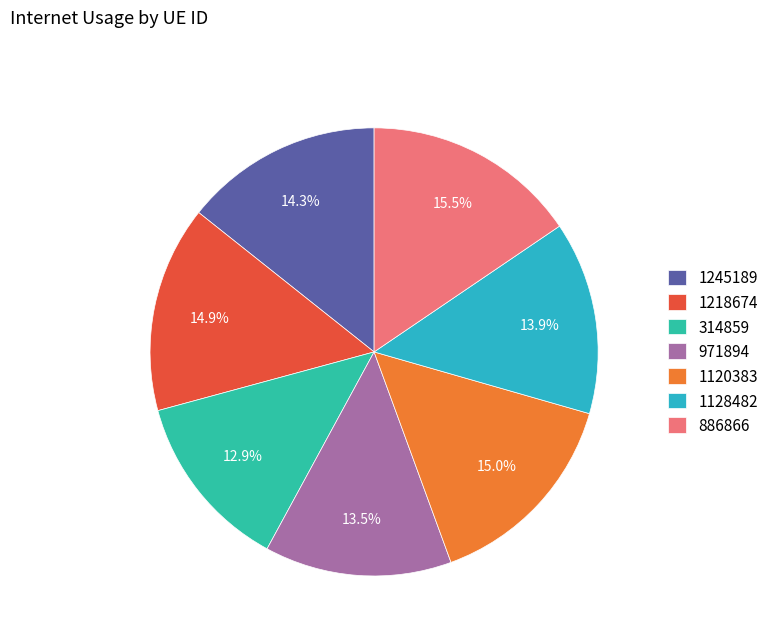

Between 1218674 and 1128482, which is larger?

1218674